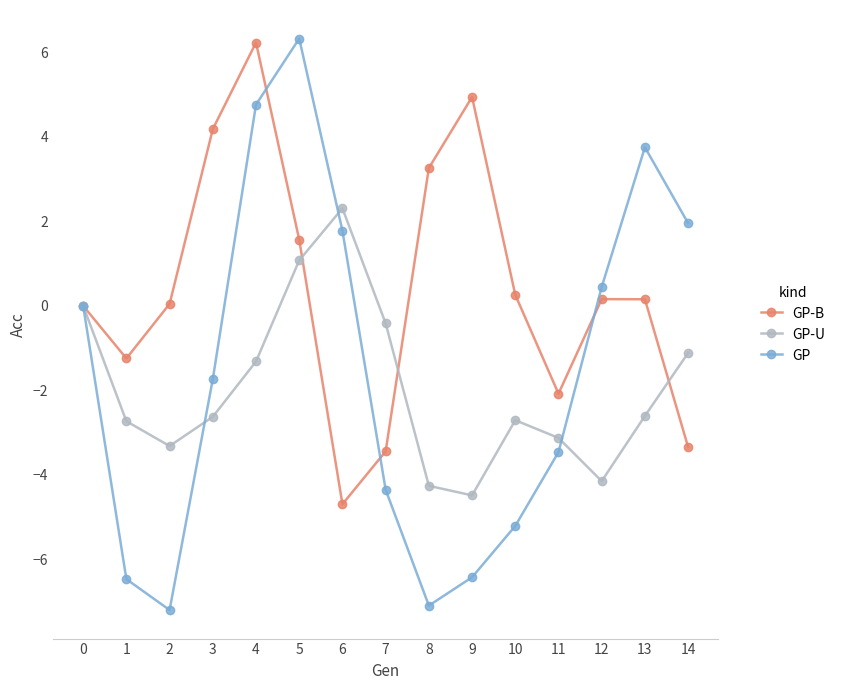

Where is the first local maximum for GP?

5